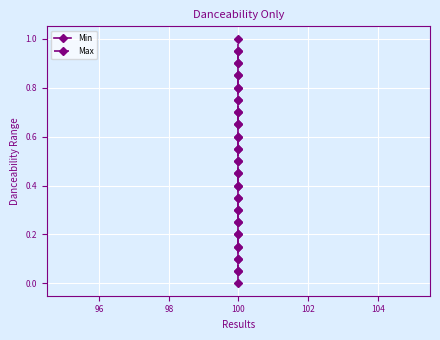

What is the difference between the maximum and minimum values in the Max series?

0.9